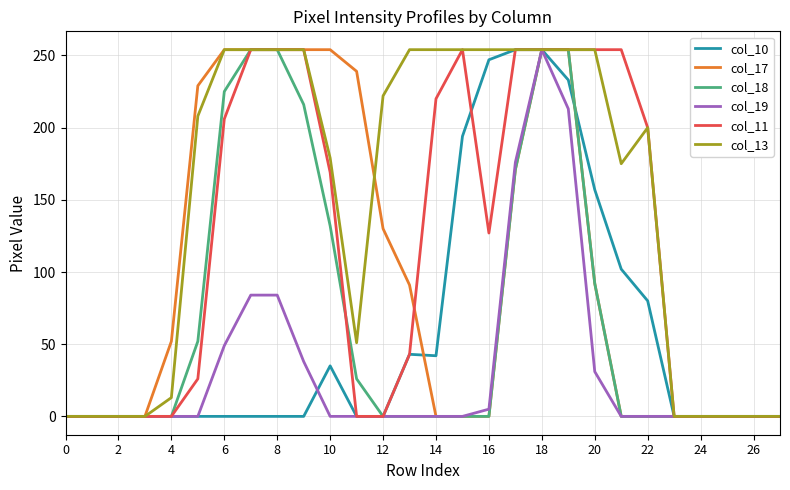

What is the greatest value displayed?

254